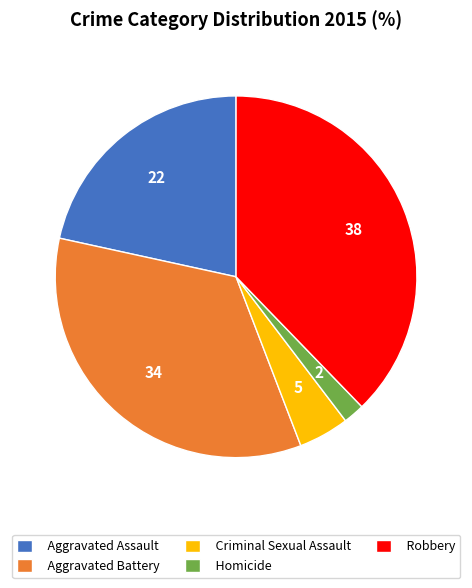

Is it true that Aggravated Battery is 34% of the pie?

True